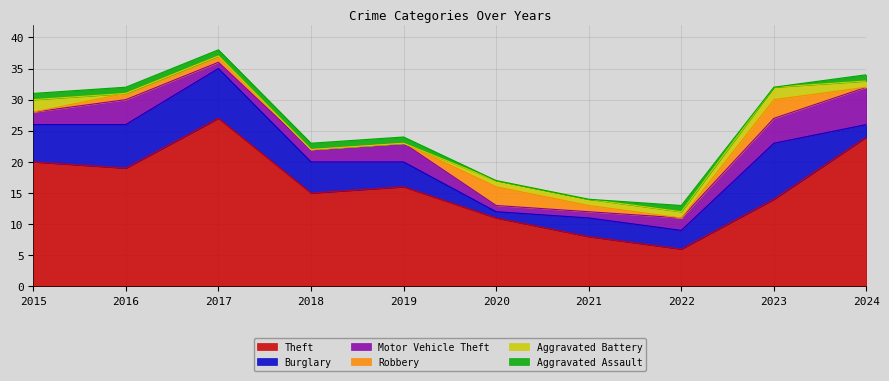

How many distinct data groups are displayed?

6